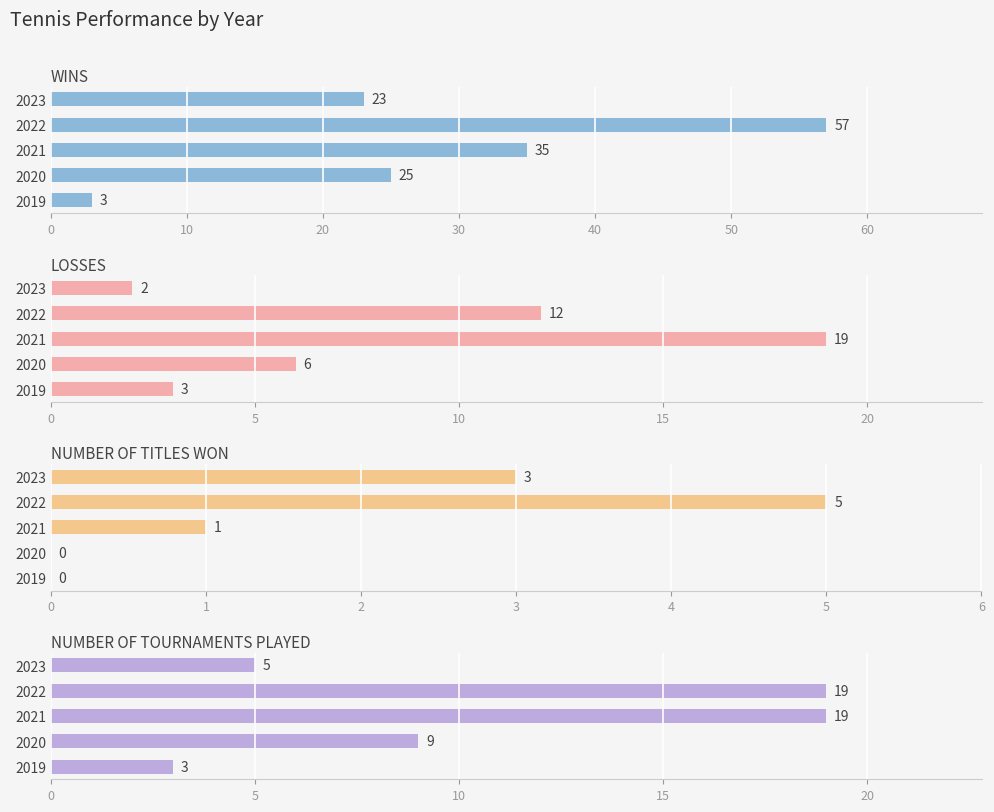

Is the value of NUMBER OF TITLES WON at 2019 greater than the value of WINS at 2021?

No